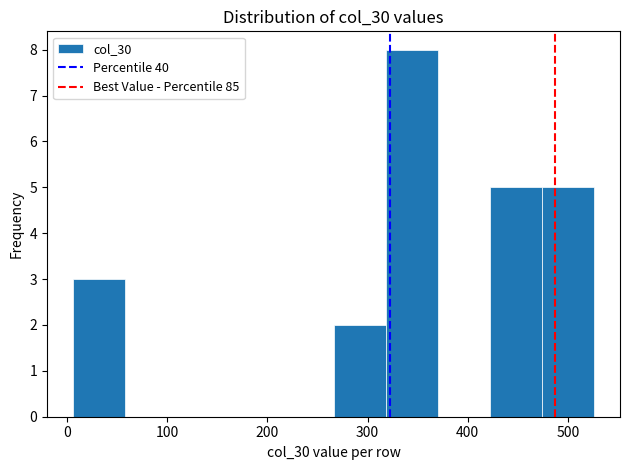

What is the height of the bar covering 6 to 58 on the x-axis? Neither the bar edges nor the heights are printed on the chart, so give them approximately, as read against the axes.

3